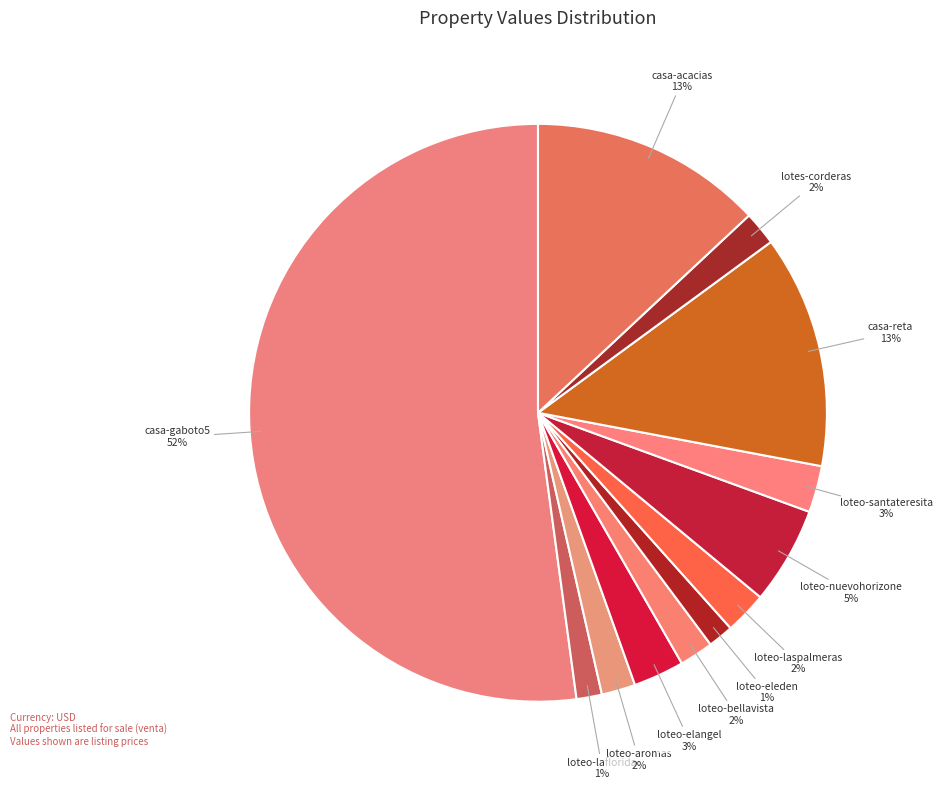

To the nearest percent, what percentage of the pie is loteo-bellavista?

2%